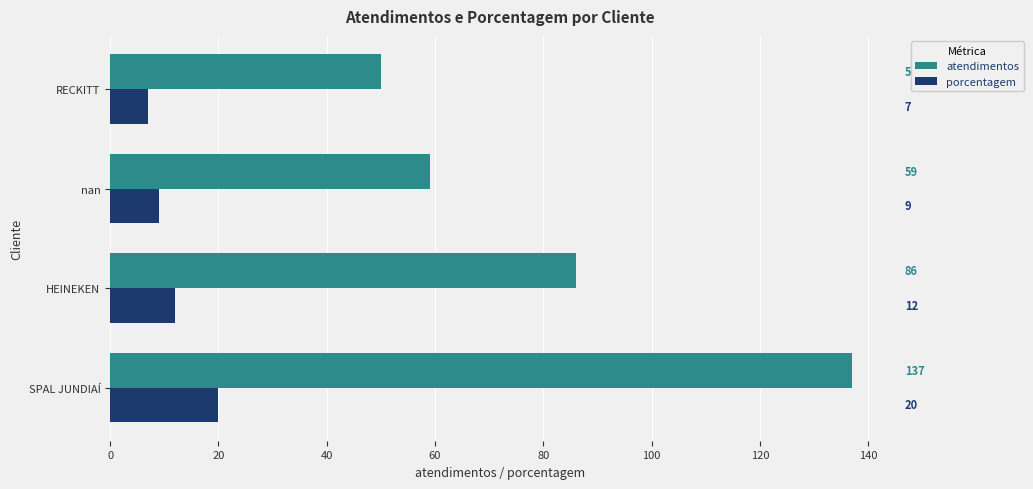

Which series has the largest total across all categories?

atendimentos